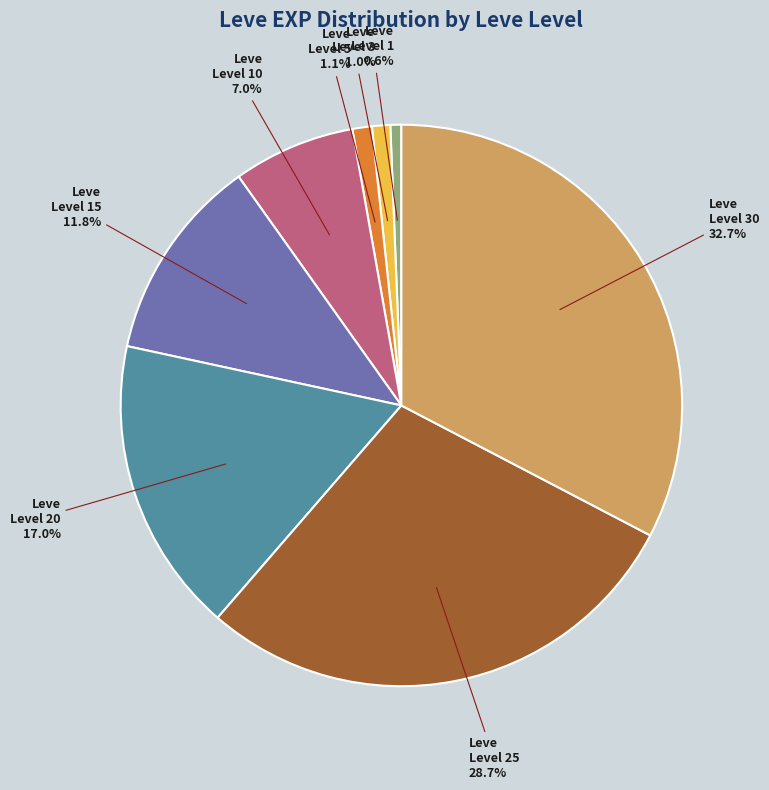

Is Leve Level 30 the majority of the pie?

No